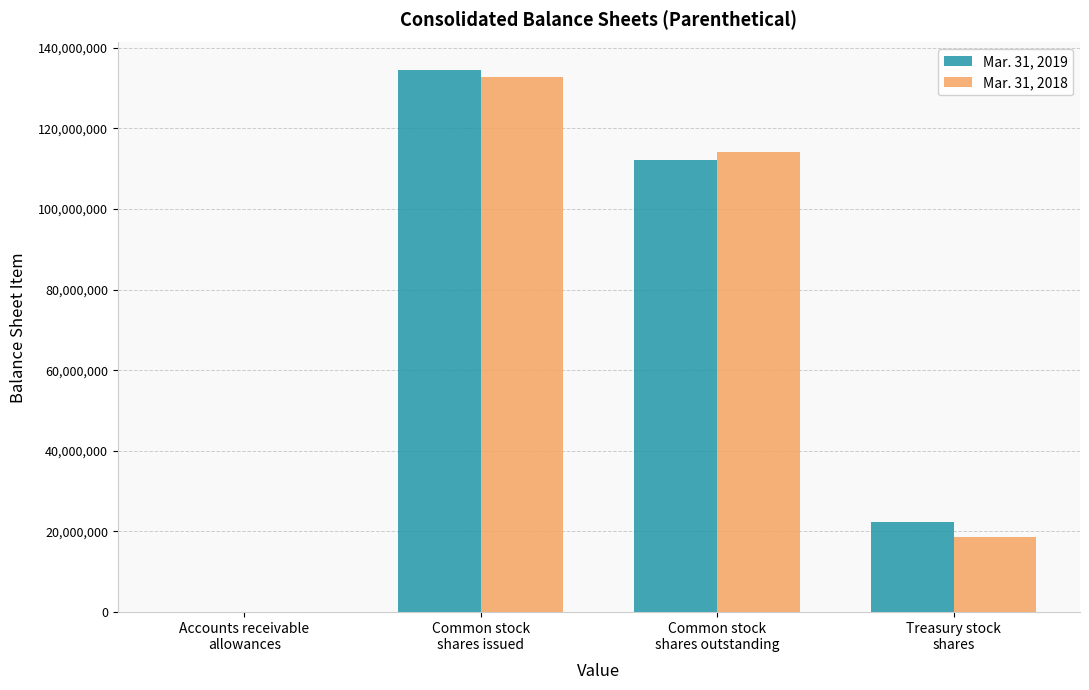

What is the sum of the Mar. 31, 2018 values at Common stock
shares issued and Treasury stock
shares?

151448000